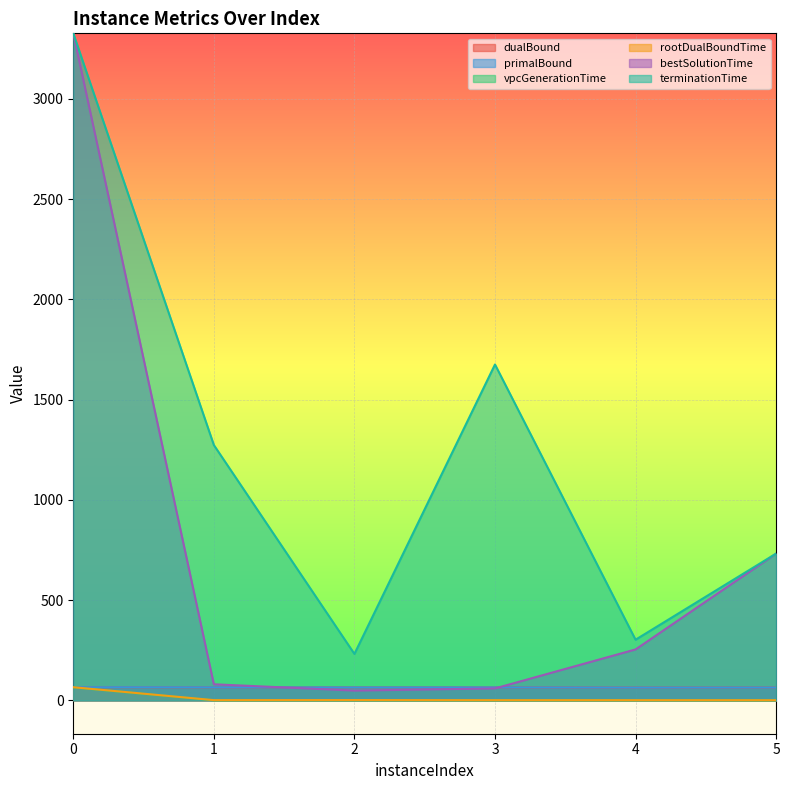

Reading left to right, transcribe all the data shown in this chart.

dualBound: 65.7	65.1	64.5	64.7	63.7	64.1
primalBound: 65.7	65.1	64.5	64.7	63.7	64.1
vpcGenerationTime: 64.7	0.5	0.5	0.4	0.4	0.3
rootDualBoundTime: 65.5	1.2	1.6	1.0	1.0	0.9
bestSolutionTime: 3327.5	80.3	48.8	59.6	254.1	732.3
terminationTime: 3327.5	1273.7	231.7	1675.6	302.6	732.3